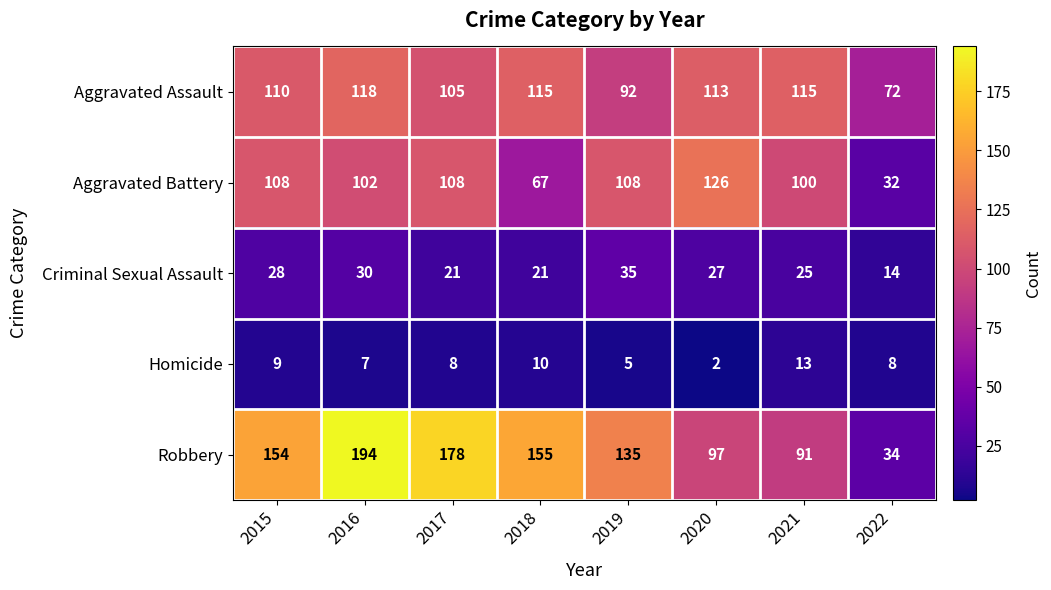

Where is Homicide nearest to the value 7?

2016